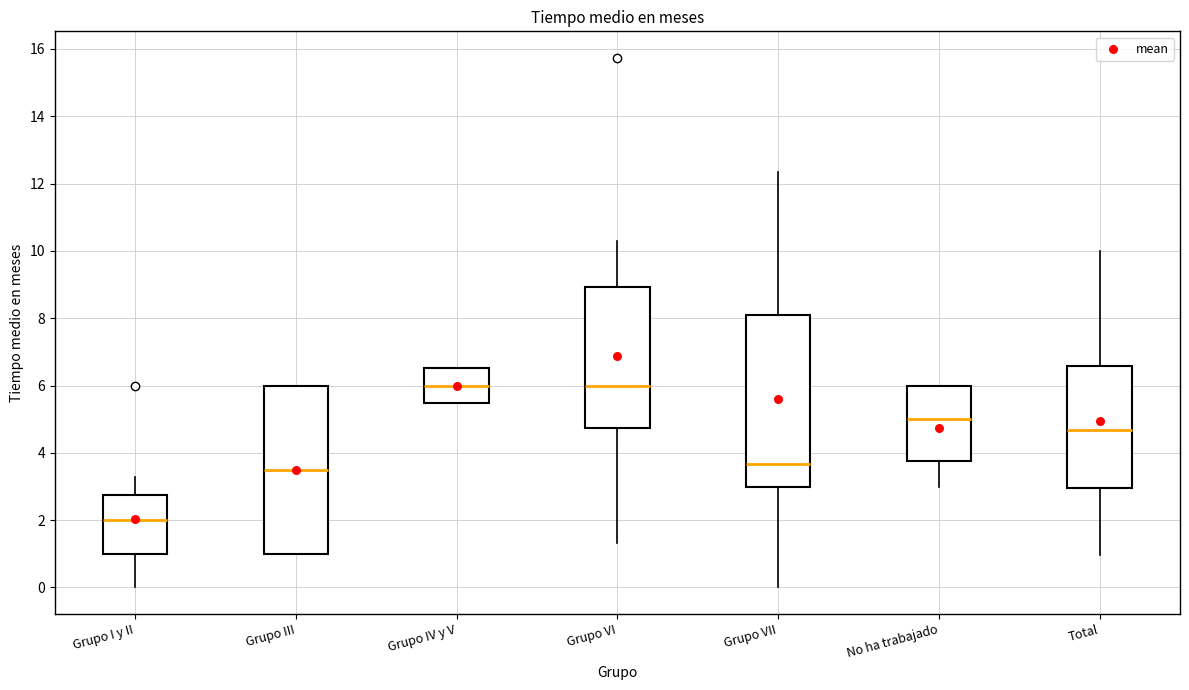

Which box has the lowest median line?

Grupo I y II